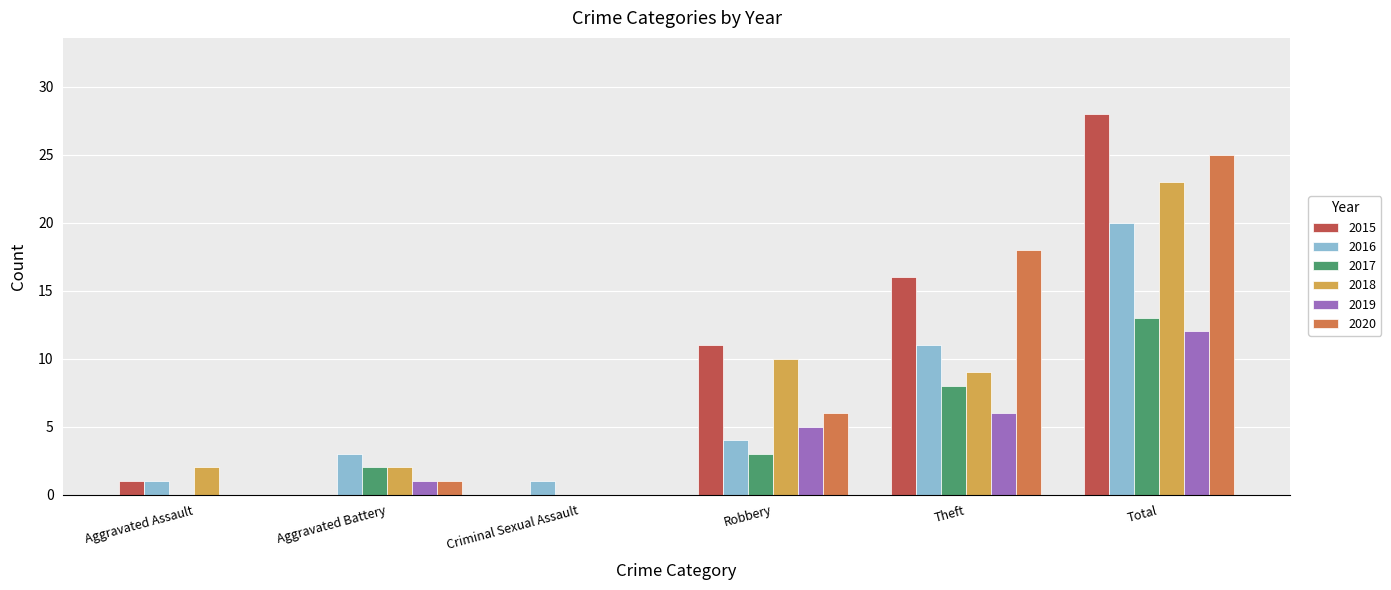

What is the sum of all 2018 values?

46